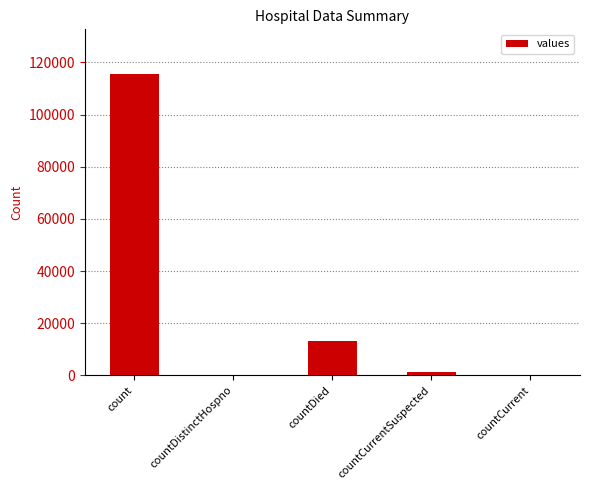

Which has a higher value, countDistinctHospno or countDied?

countDied